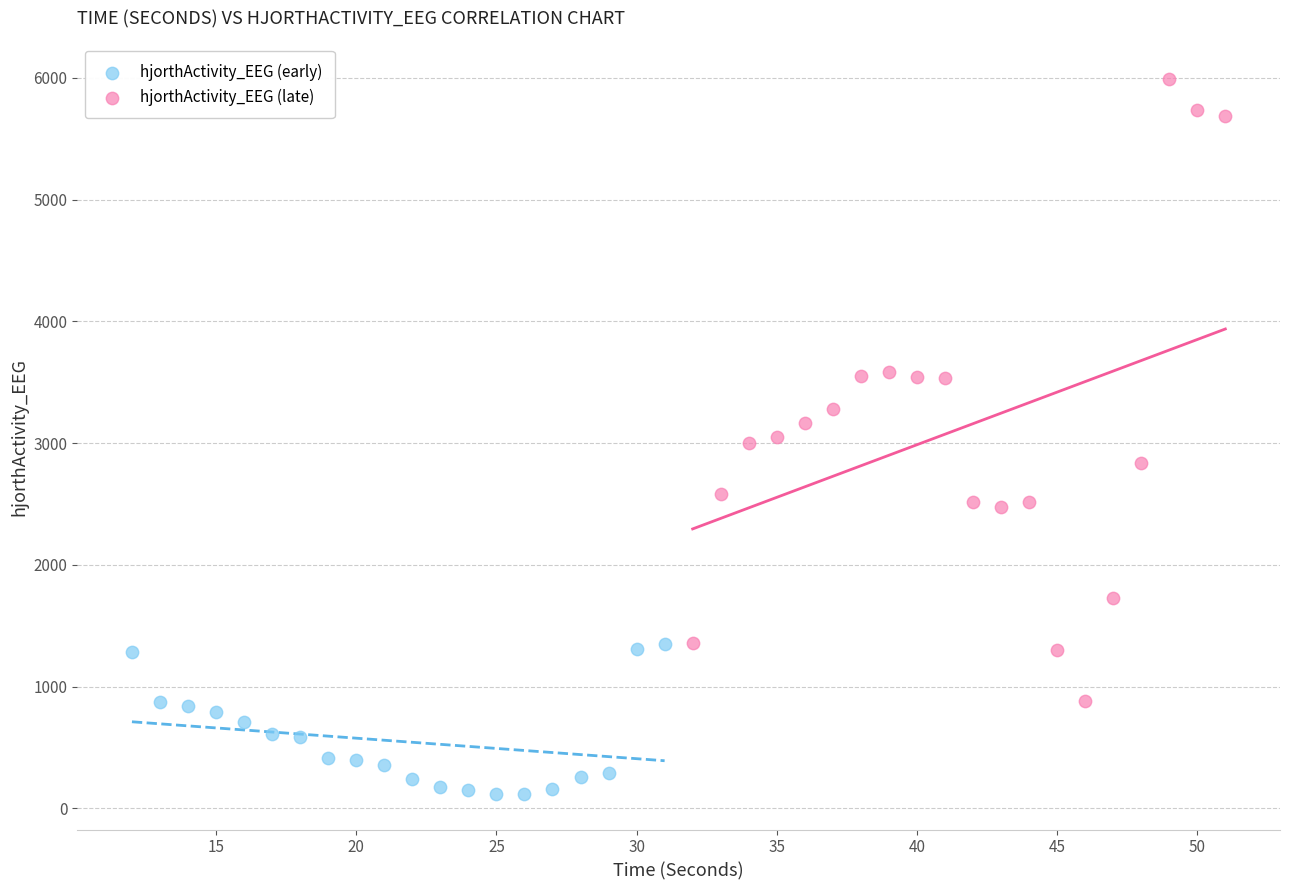

Which series contains the highest Y value?

hjorthActivity_EEG (late)